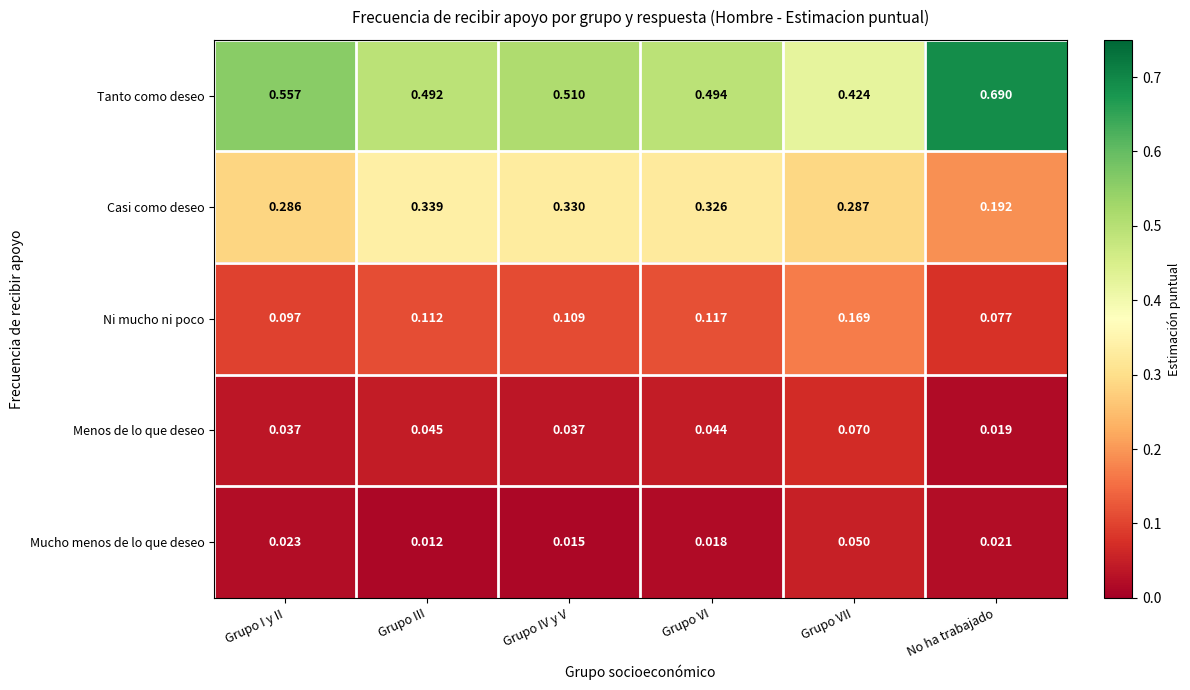

At which category is the sum across all series the highest?

Grupo IV y V